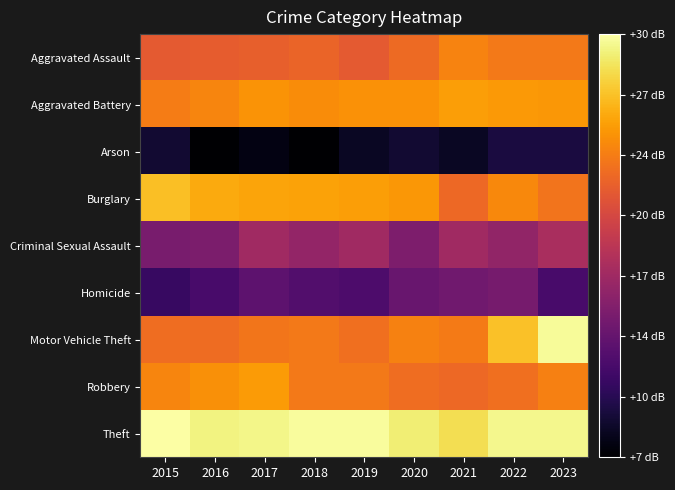

What is the greatest value displayed?

30.2